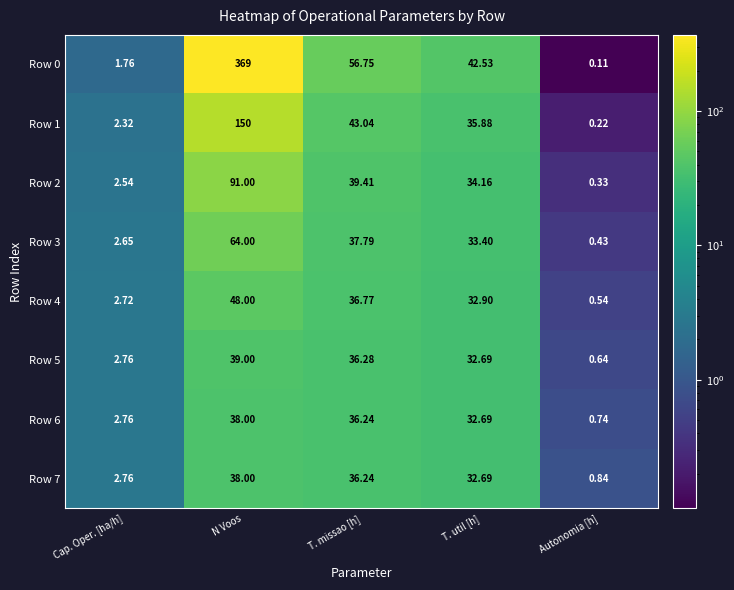

Which series has the widest spread of values?

Row 0